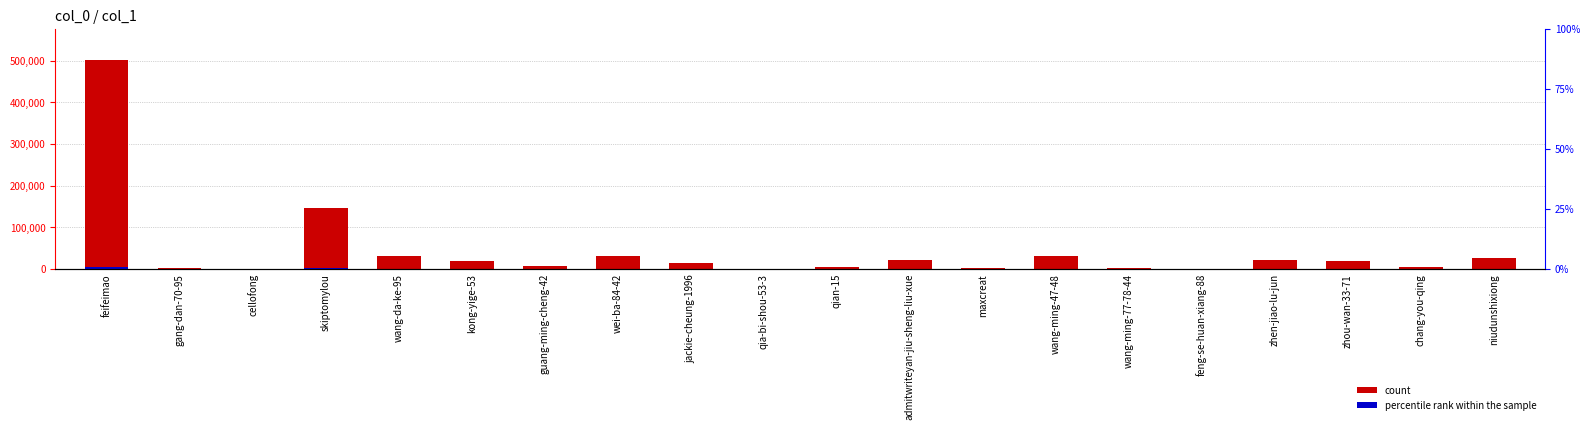

Which series changed the most between cellofong and jackie-cheung-1996?

col_1